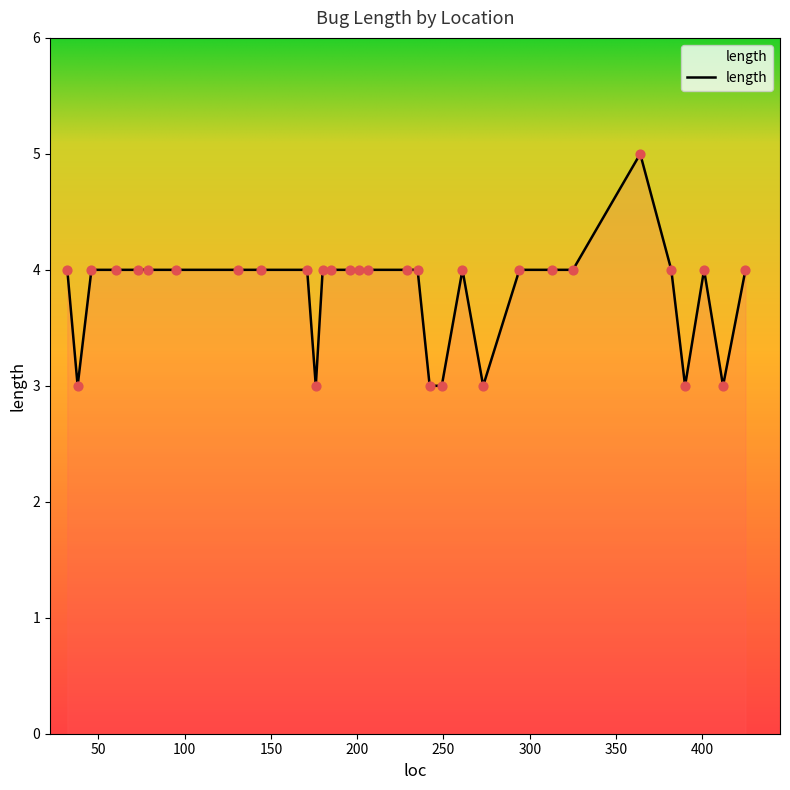

What is the smallest value displayed?

3